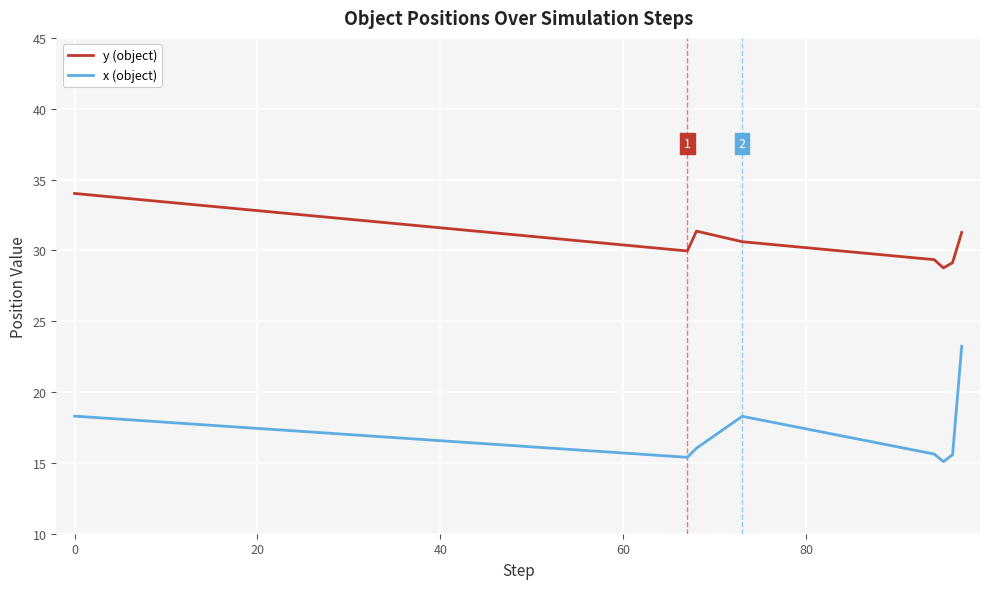

What is the maximum value shown in the chart?

34.0